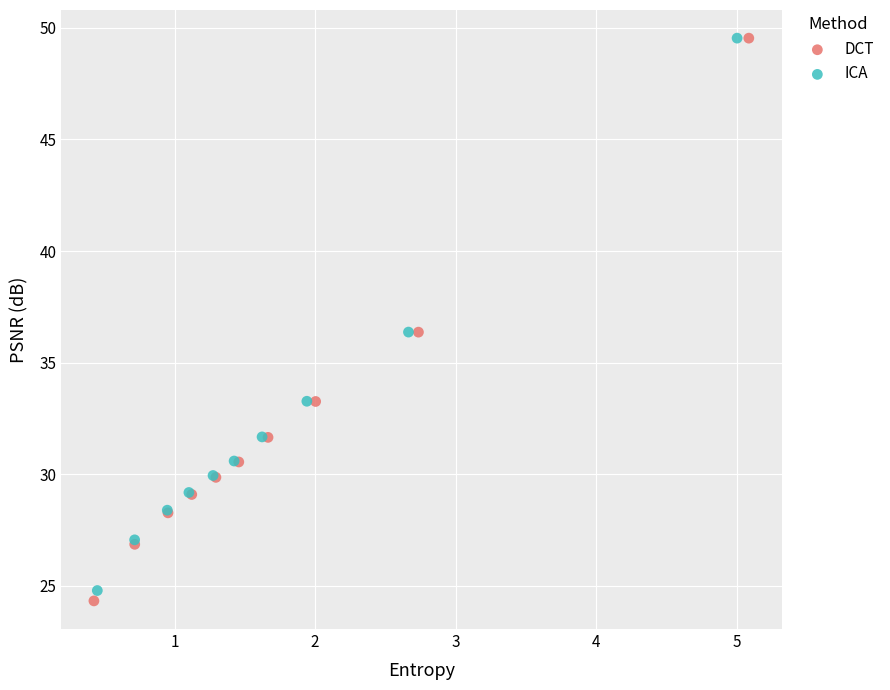

What are all the series names shown in the legend?

DCT, ICA